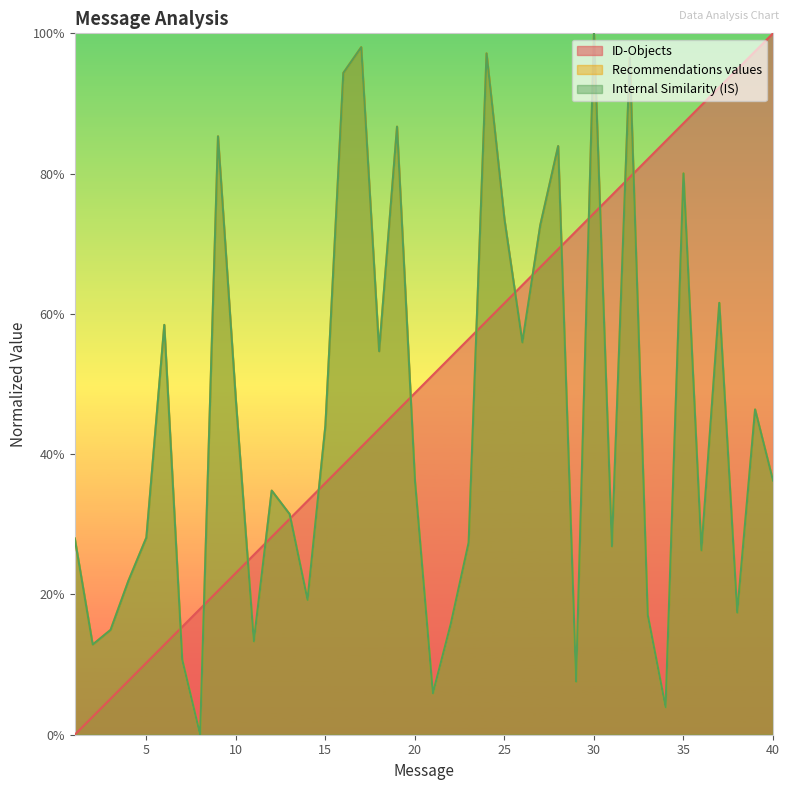

What is the maximum value for Recommendations values?

1.0